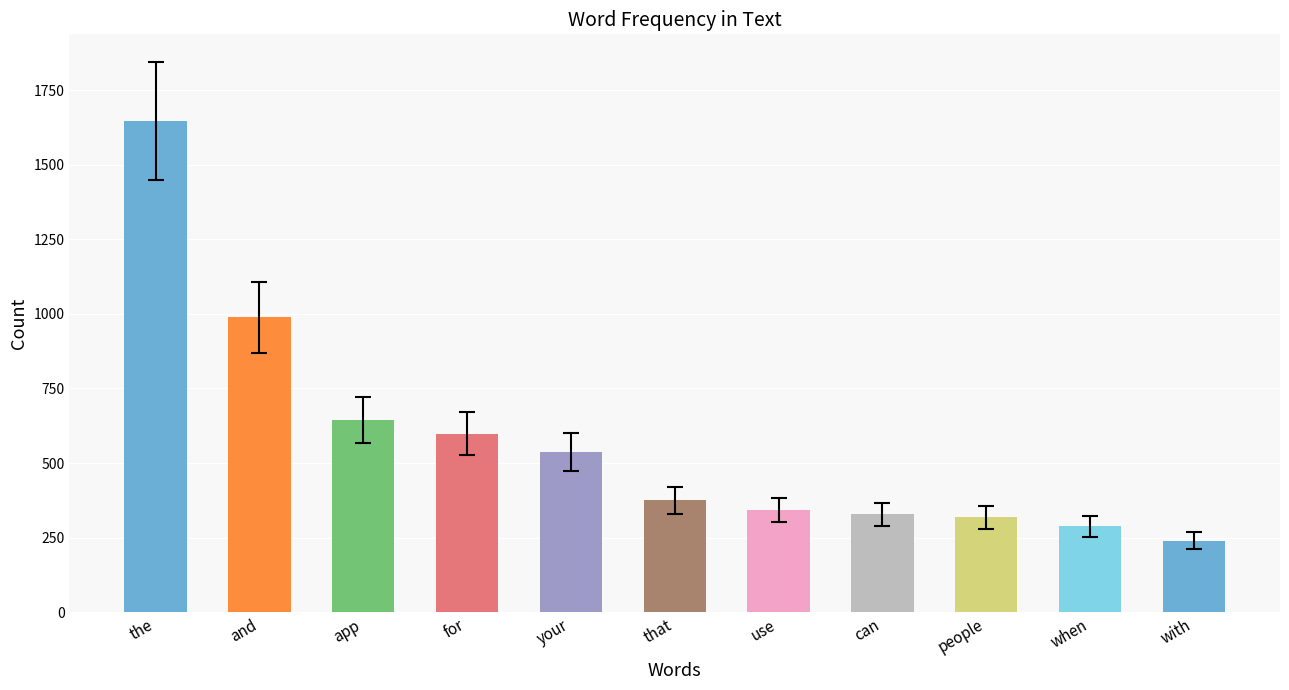

What position from the right is people?

3